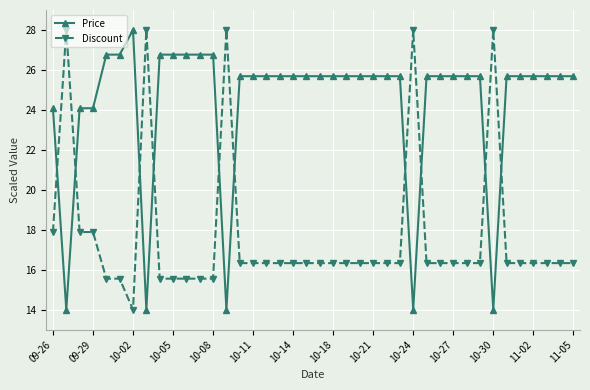

True or false: Discount has more than 0 points higher than both neighbors.

True